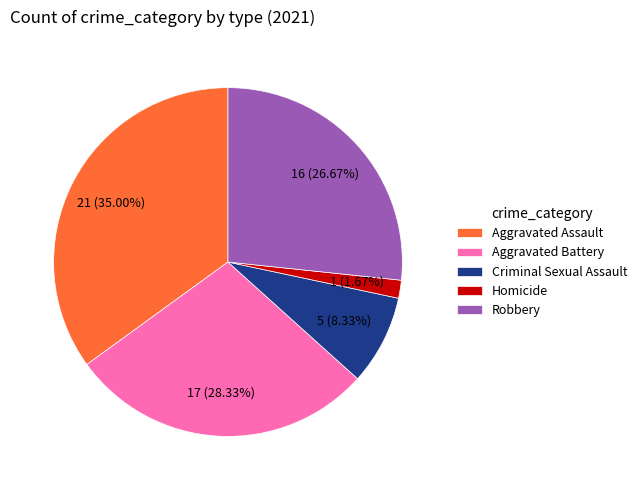

Rank the categories by value from lowest to highest.

Homicide, Criminal Sexual Assault, Robbery, Aggravated Battery, Aggravated Assault